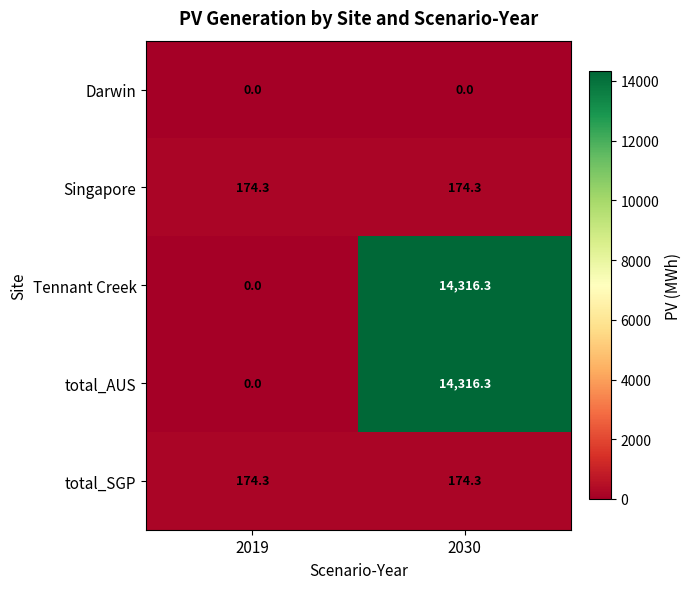

Reading left to right, list all the values displayed in this chart.

Darwin: 0.0	0.0
Singapore: 174.3	174.3
Tennant Creek: 0.0	14316.3
total_AUS: 0.0	14316.3
total_SGP: 174.3	174.3